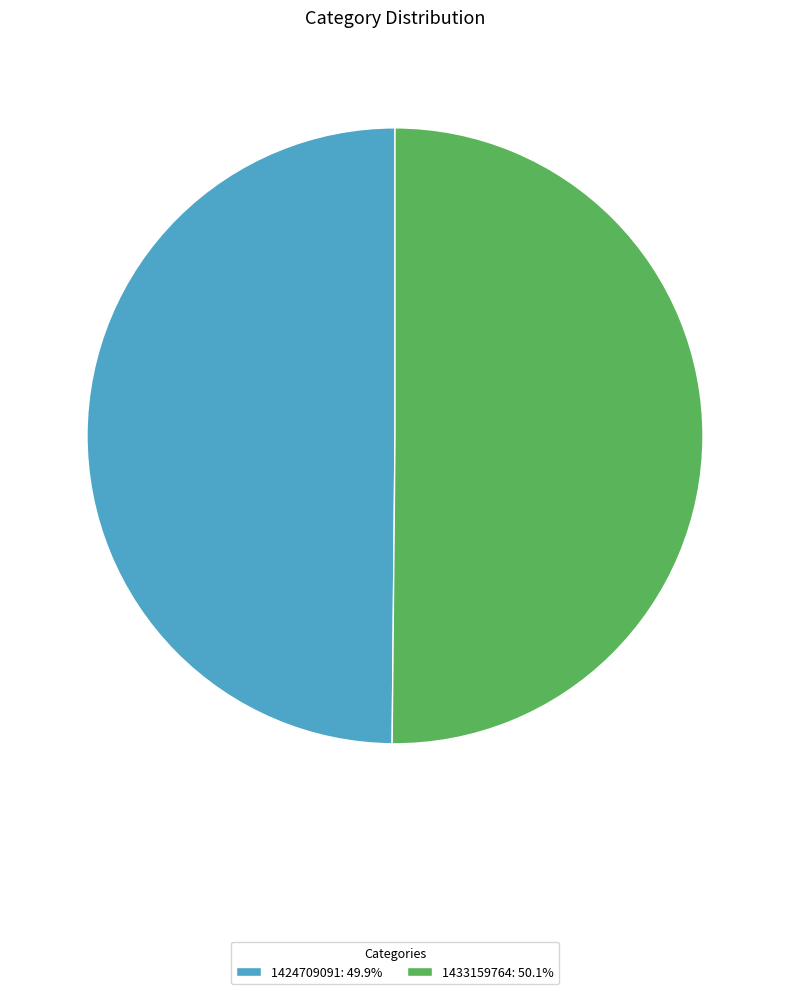

Approximately how many times larger is the value at 1433159764: 50.1% compared to 1424709091: 49.9%?

1.0